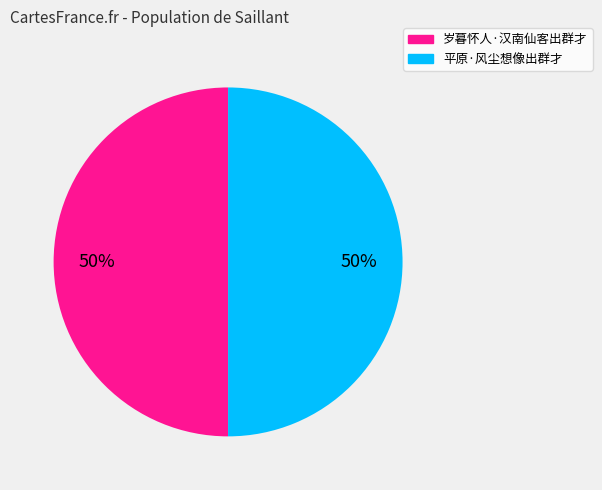

Is it true that 岁暮怀人·汉南仙客出群才 is 50% of the pie?

True